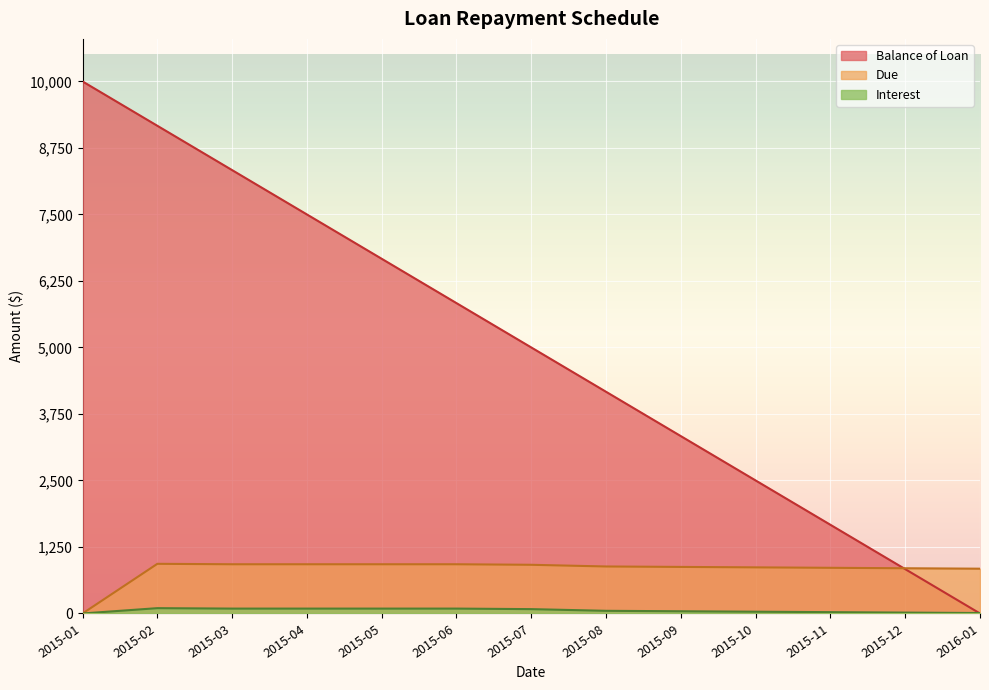

What is the difference between the maximum and minimum values in the Due series?

933.3